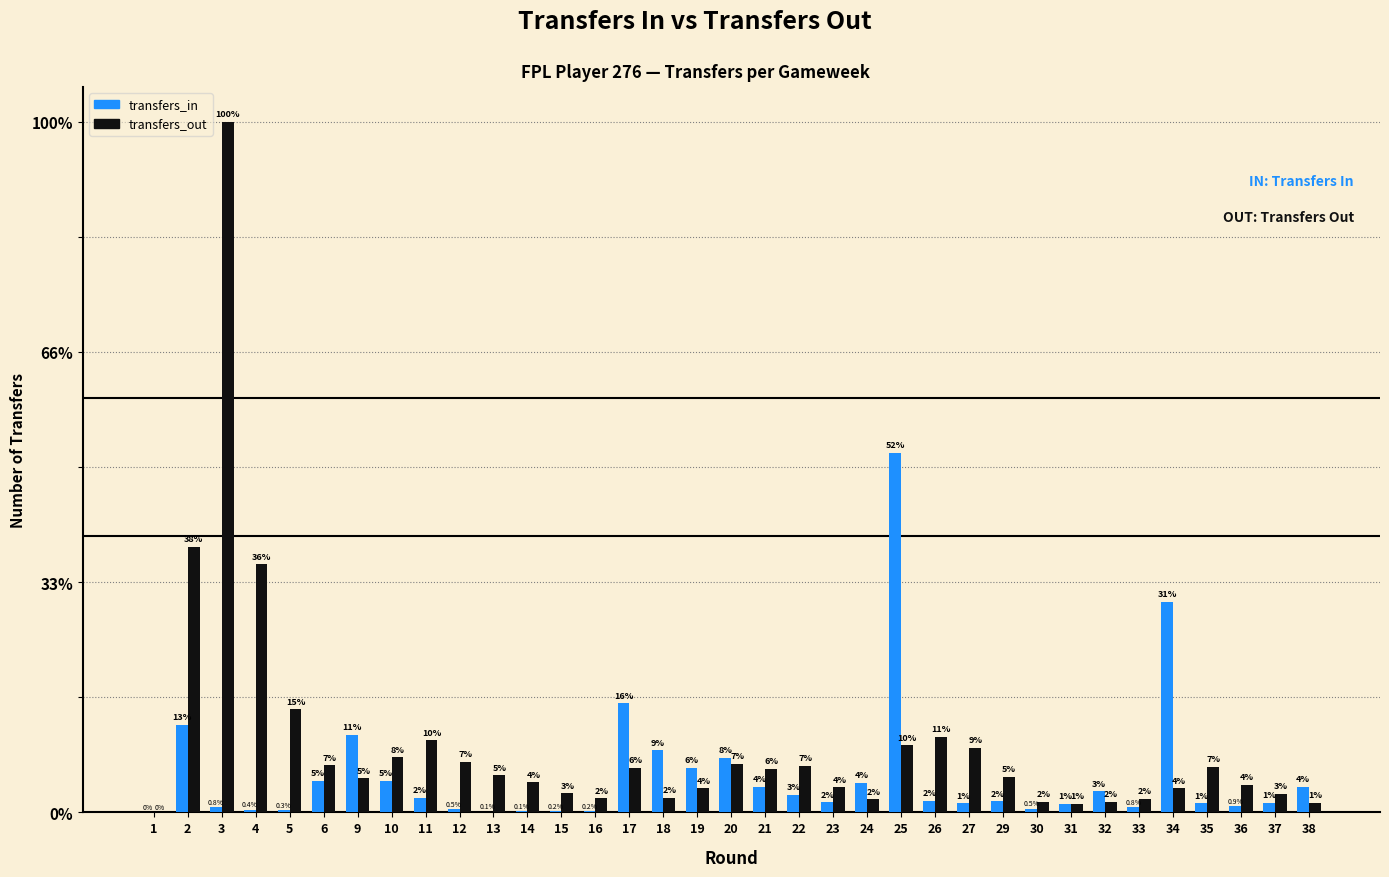

Reading right to left, list all the values displayed in this chart.

transfers_in: 38=3250	37=1244	36=782	35=1180	34=26752	33=692	32=2657	31=1113	30=471	29=1442	27=1138	26=1508	25=45642	24=3781	23=1323	22=2229	21=3239	20=6960	19=5680	18=7907	17=13850	16=157	15=136	14=127	13=84	12=409	11=1879	10=4015	9=9881	6=4028	5=256	4=333	3=696	2=11131	1=0
transfers_out: 38=1225	37=2394	36=3522	35=5822	34=3070	33=1713	32=1361	31=1107	30=1335	29=4538	27=8196	26=9621	25=8510	24=1683	23=3185	22=5932	21=5524	20=6161	19=3091	18=1848	17=5688	16=1786	15=2418	14=3862	13=4716	12=6412	11=9135	10=6968	9=4331	6=6007	5=13072	4=31479	3=87673	2=33734	1=0